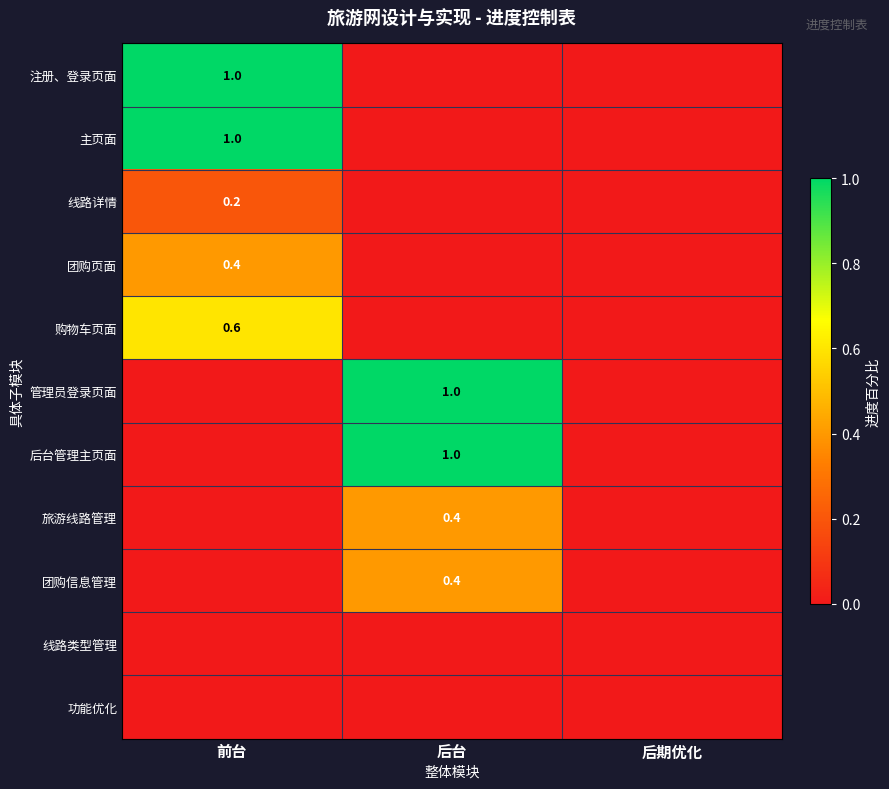

What is the average value of the 团购页面 series?

0.1